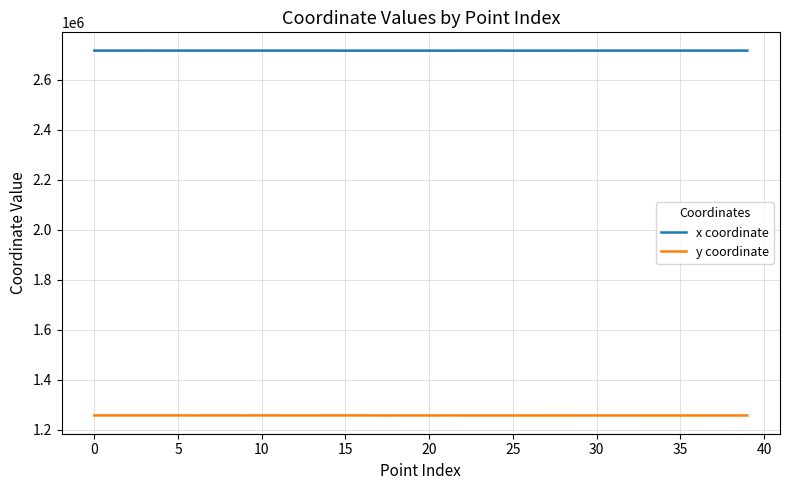

What is the smallest value displayed?

1258054.3